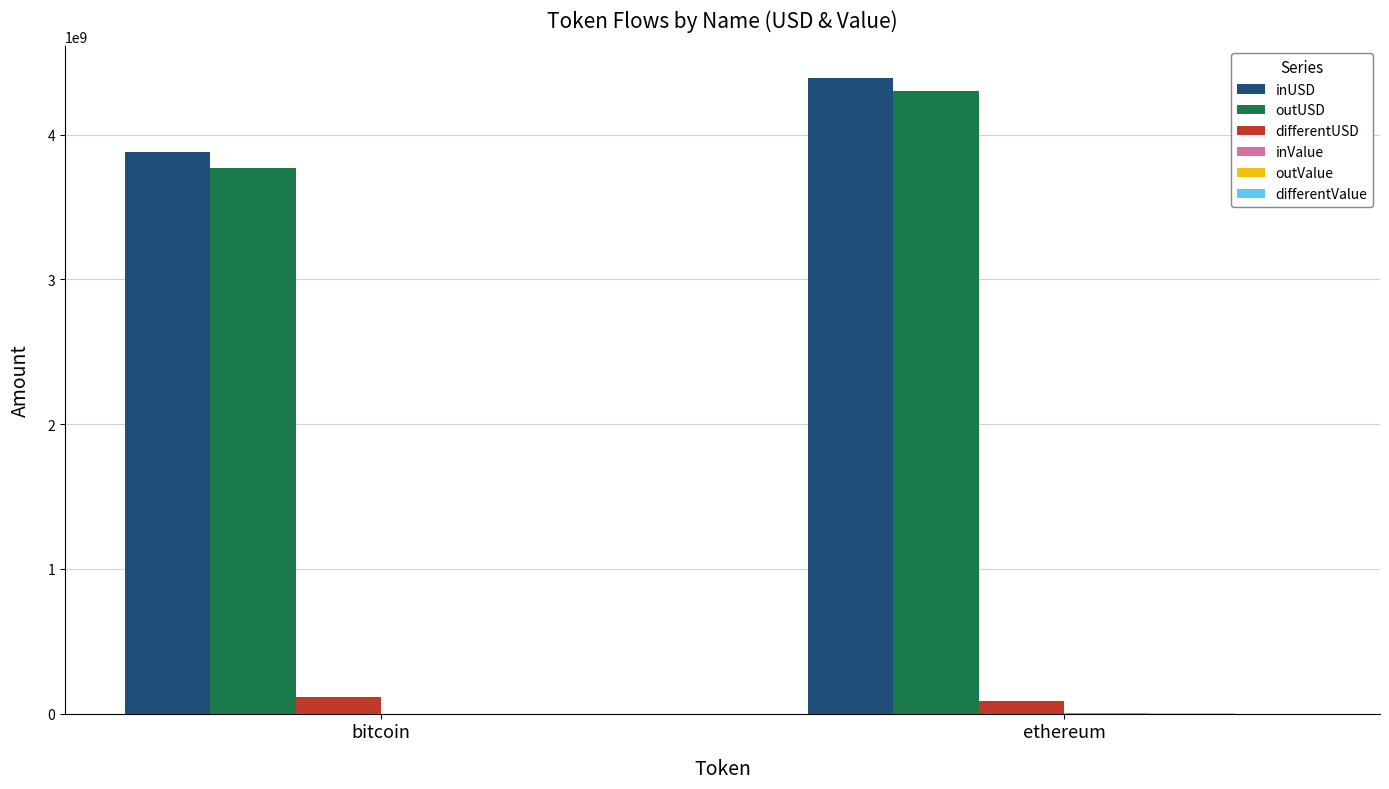

The inUSD series shows 7296652723.6 at ethereum. True or false?

False